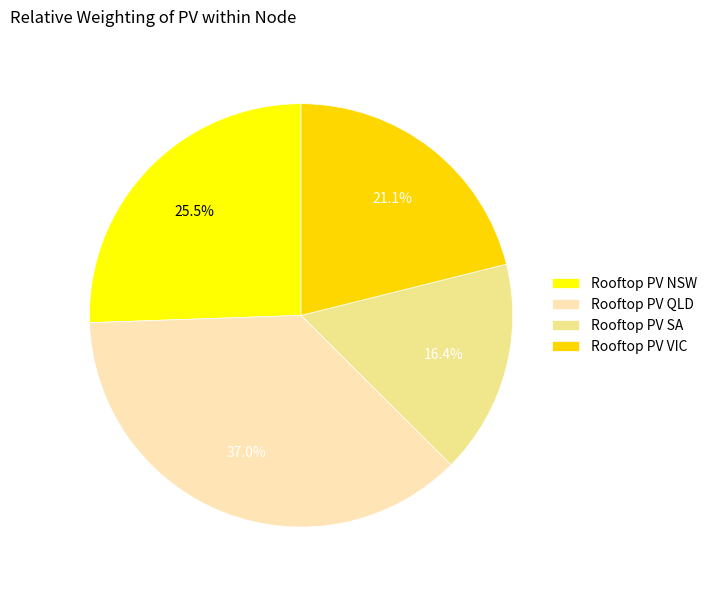

How many segments does this pie chart have?

4